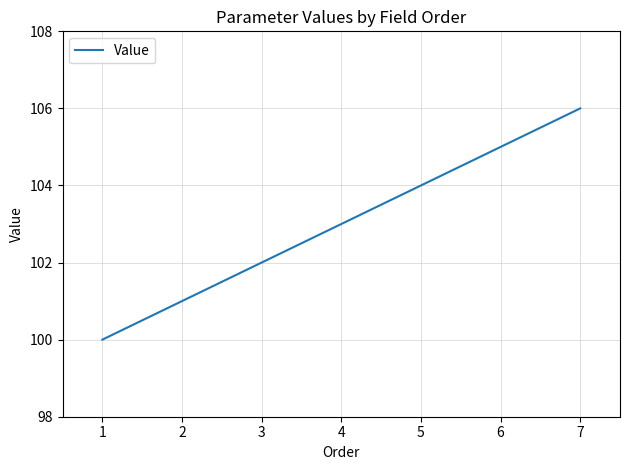

What is the difference between the second highest and second lowest values?

4